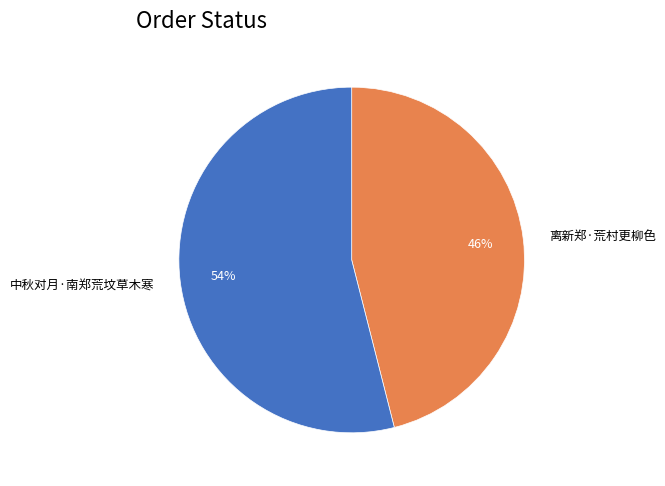

What is the largest slice in the pie chart?

中秋对月·南郑荒坟草木寒